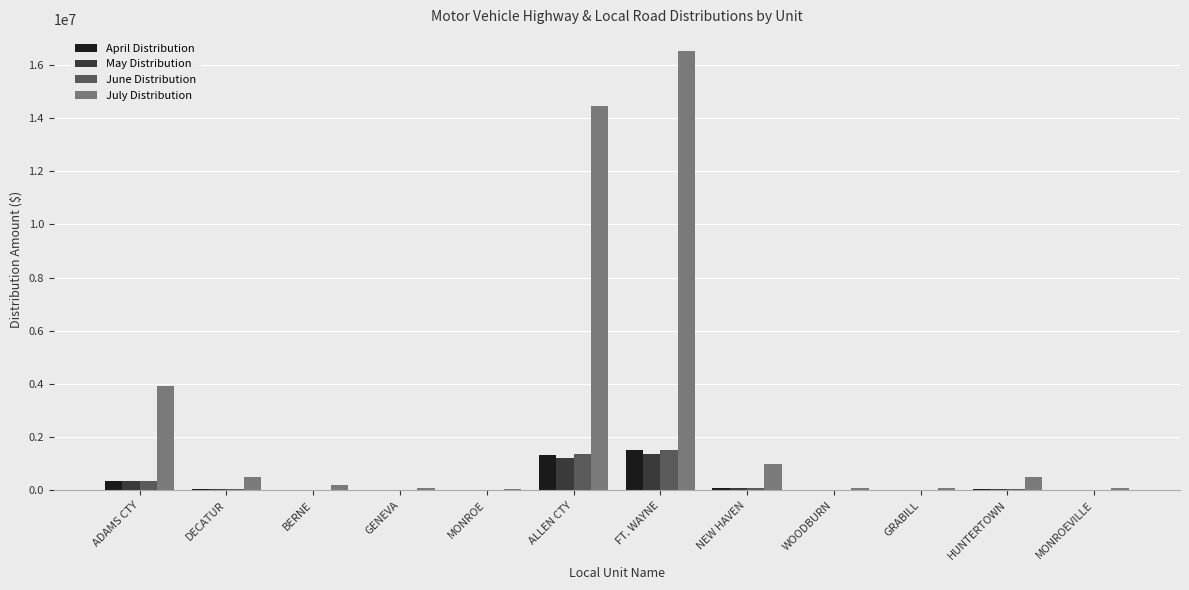

What is the sum of all May Distribution values?

3138570.4